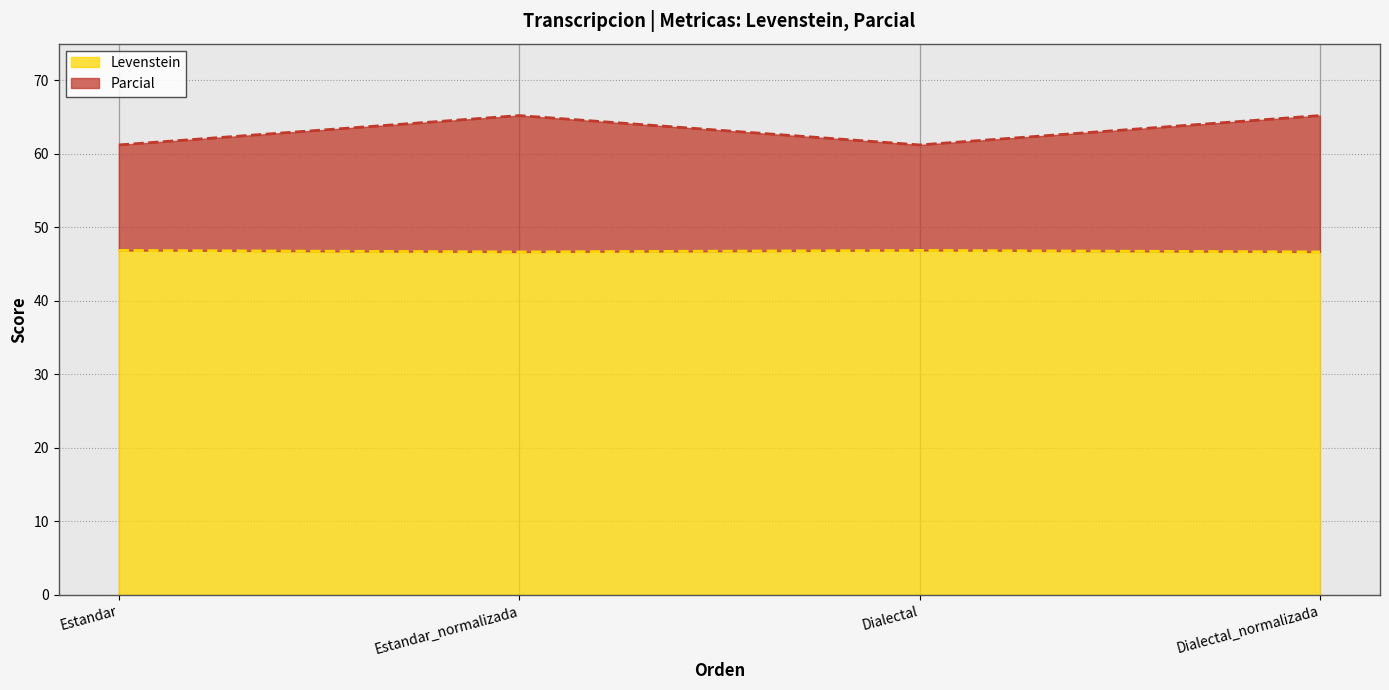

True or false: Levenstein has a value of 46.7 at Dialectal_normalizada.

True